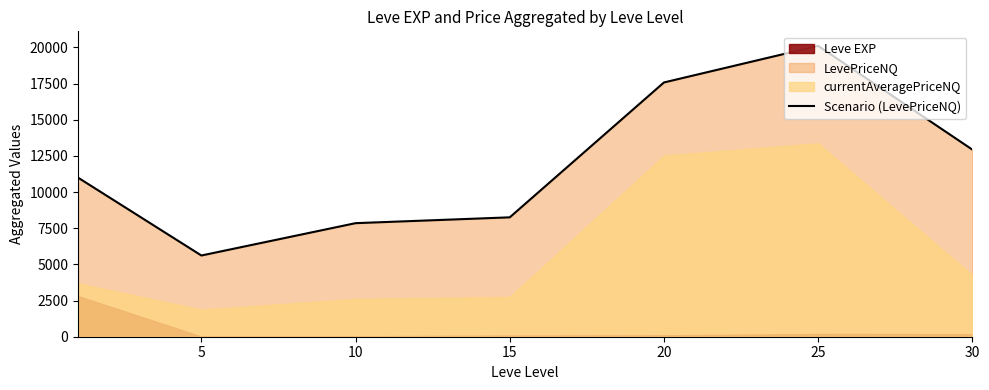

How many points are higher than both their immediate neighbors (excluding endpoints)?

1